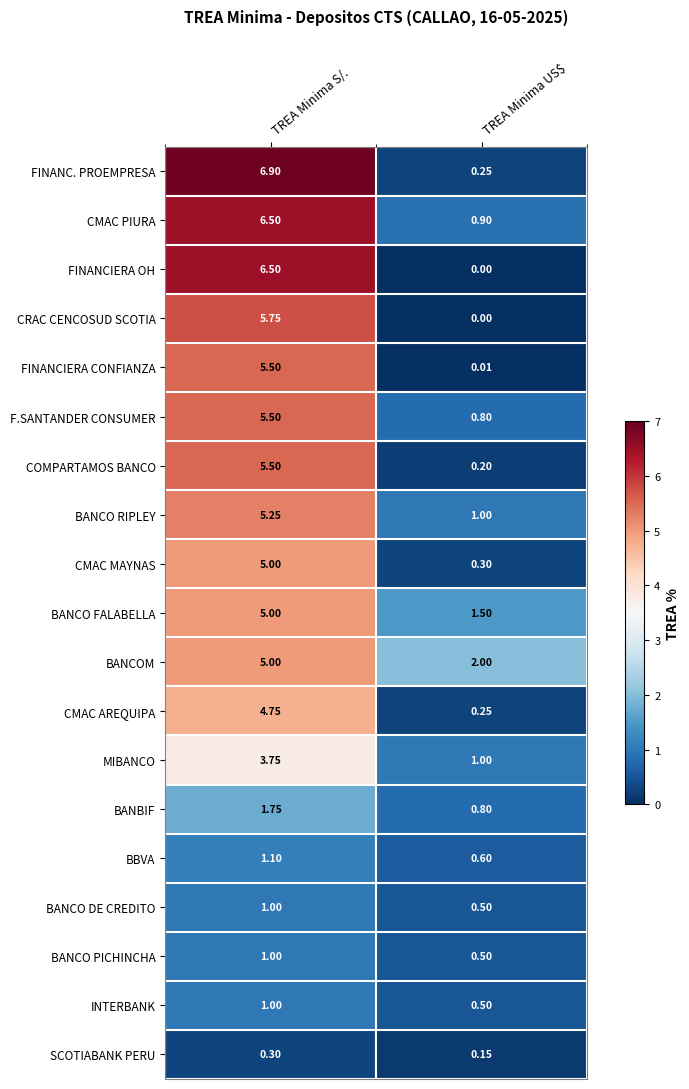

List the labels in order of FINANCIERA OH value, smallest first.

TREA Minima US$, TREA Minima S/.